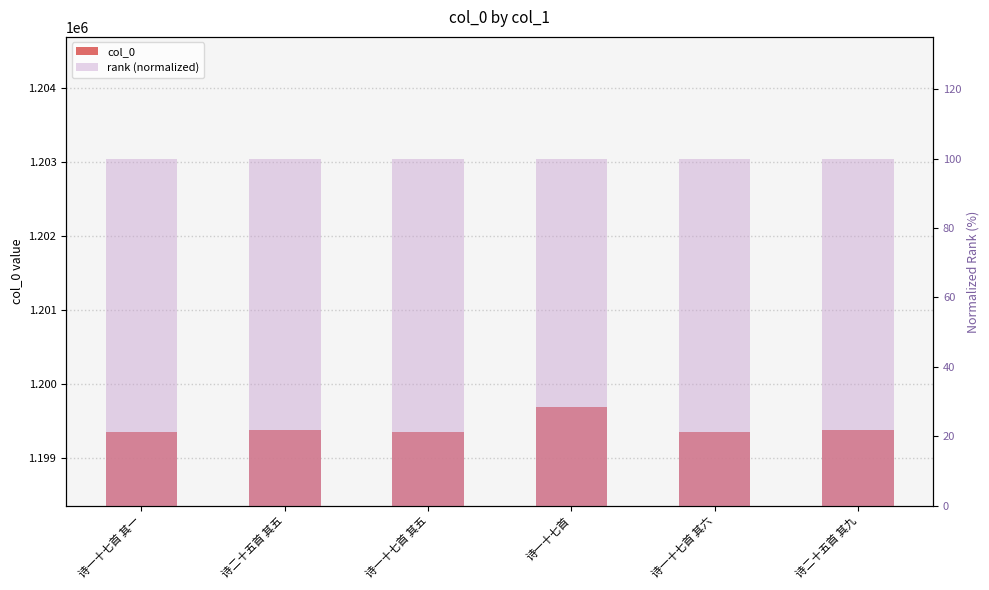

Rank the series at 诗一十七首 其一 from lowest to highest value.

rank (normalized), col_0